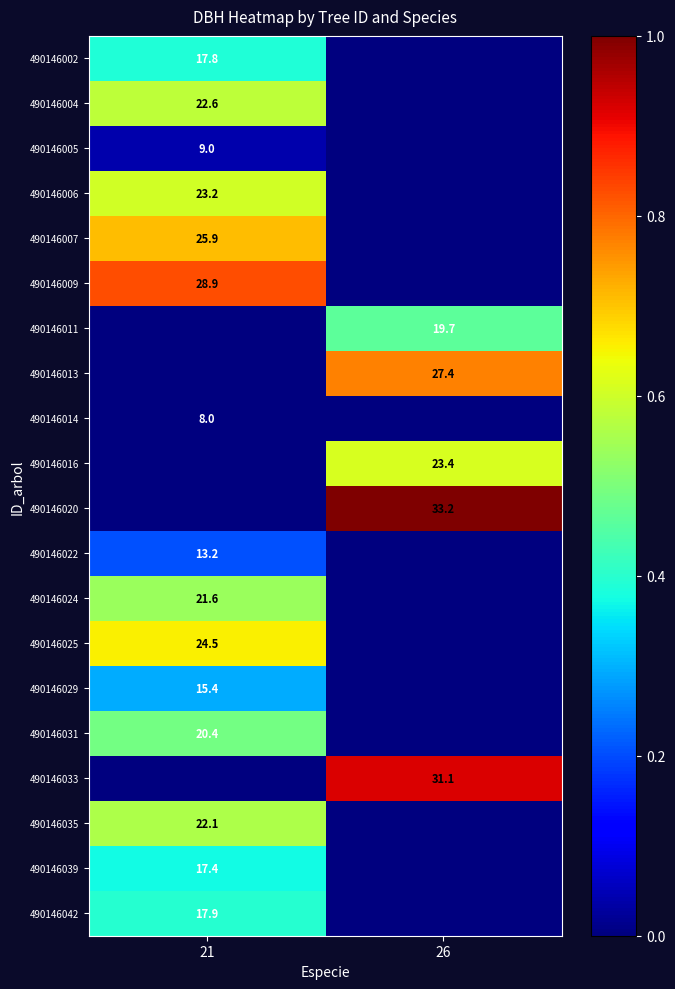

True or false: 490146013 has a value of 40.4 at 26.

False